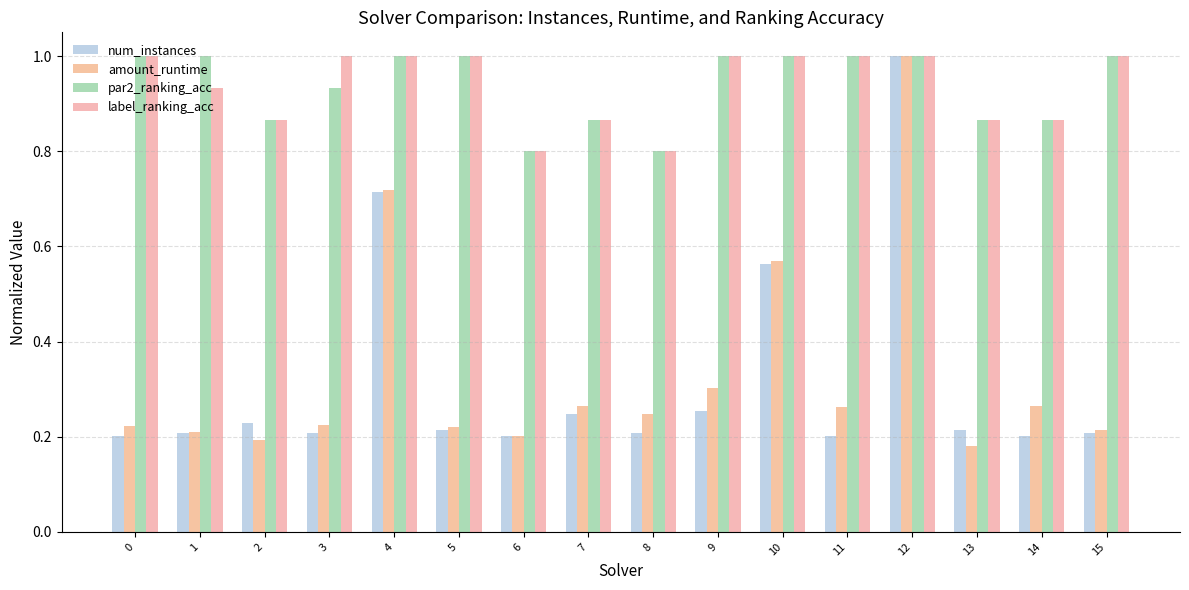

Where is par2_ranking_acc nearest to the value 0?

6